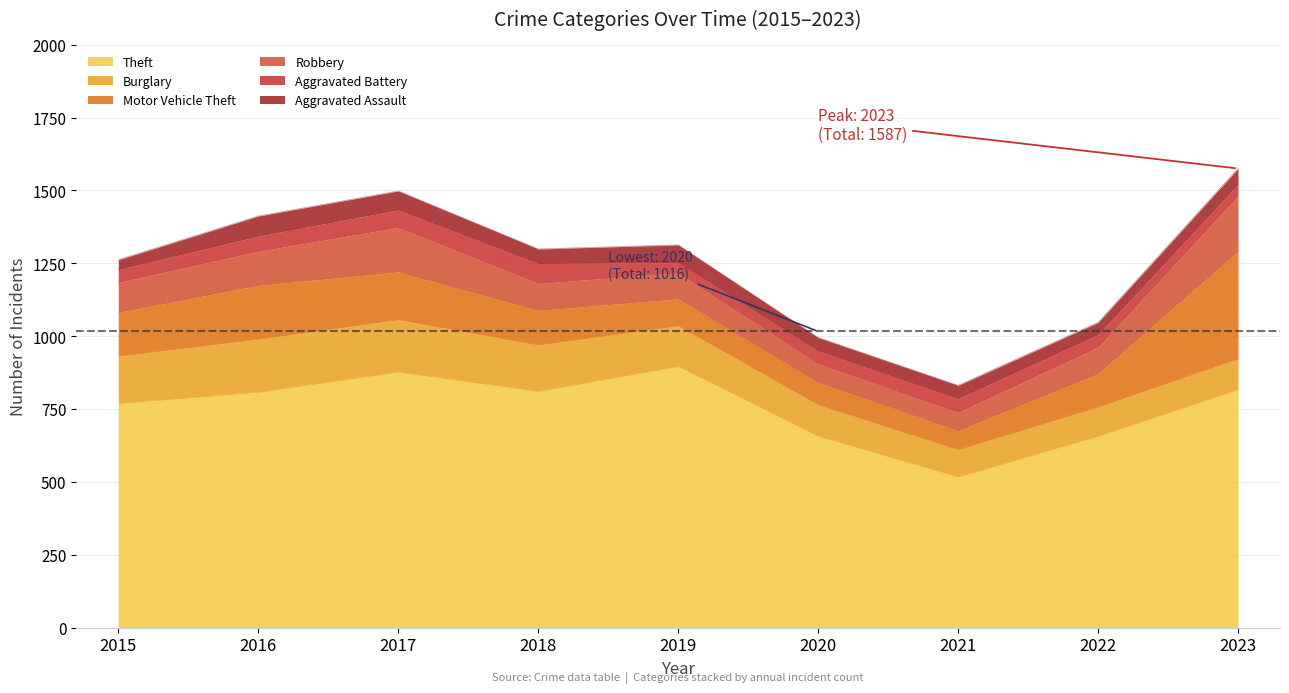

What is the difference between the maximum and second lowest values in the Aggravated Battery series?

29